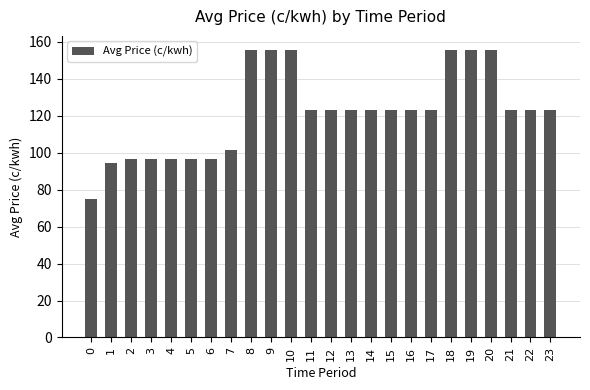

What is the value of the 2nd bar from the left?

94.6